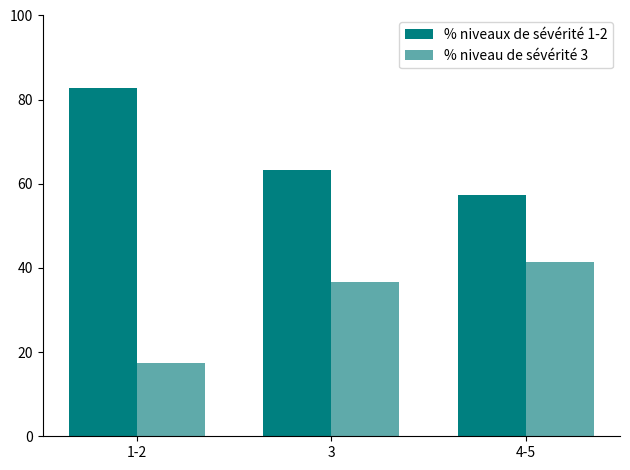

What is the label of the 3rd bar from the right?

1-2